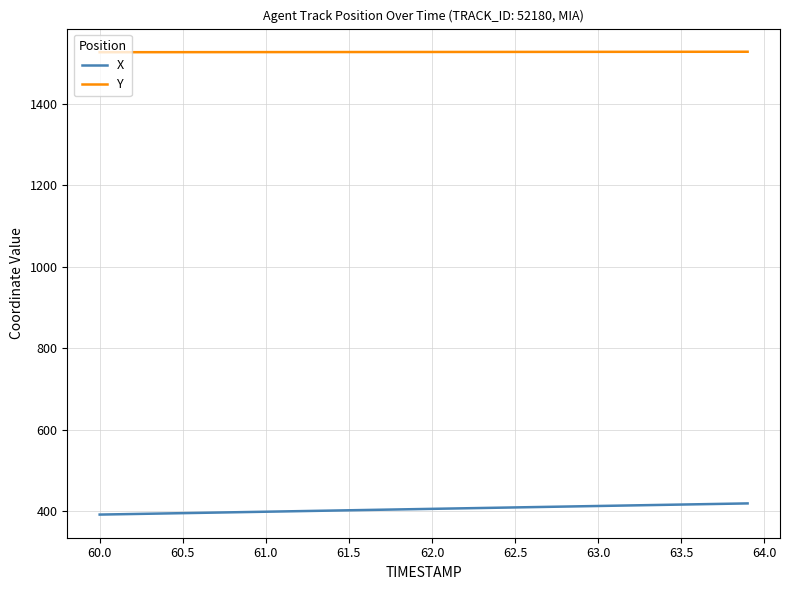

Rank the series by their maximum value, from highest to lowest.

Y, X